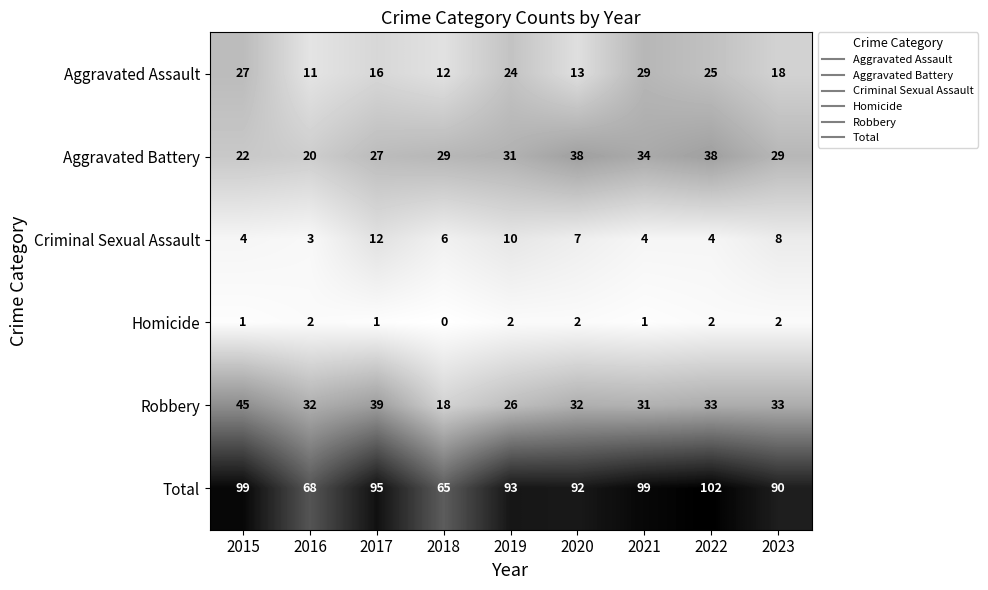

Which category has the lowest value across all series?

2018